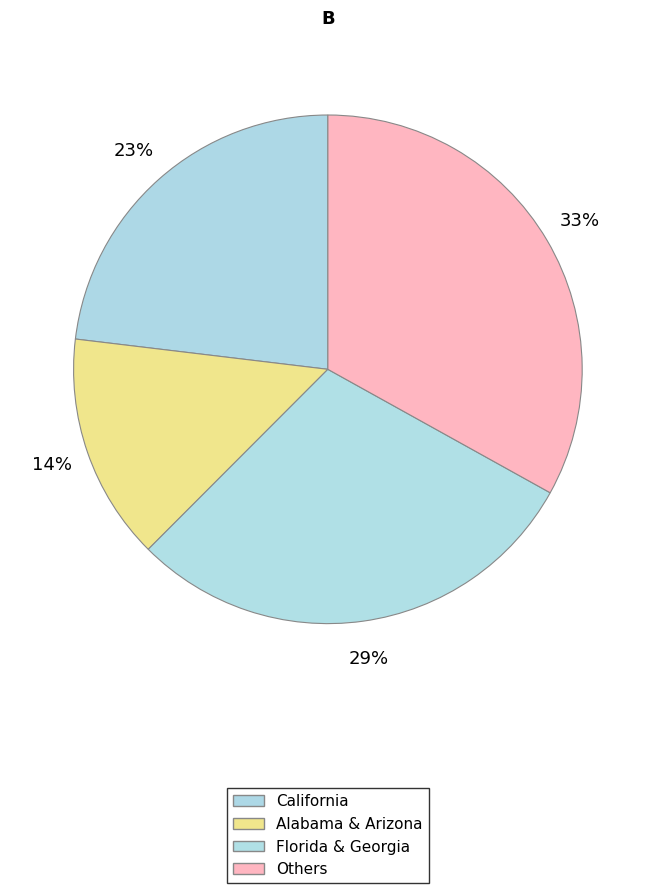

How many segments does this pie chart have?

4